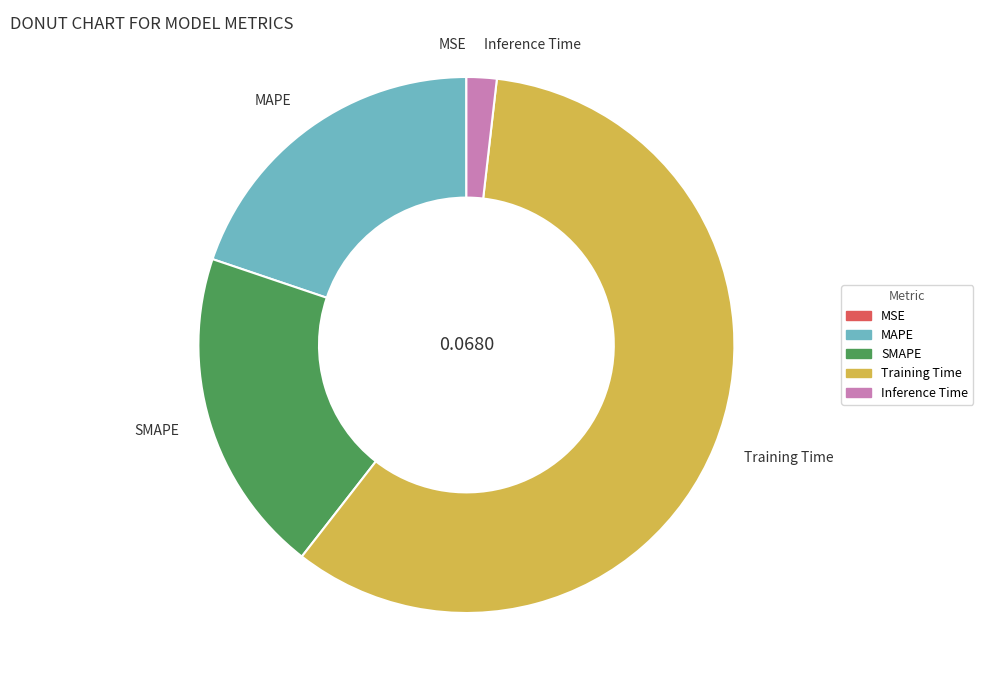

Combined, do SMAPE and MAPE account for over 50%?

No